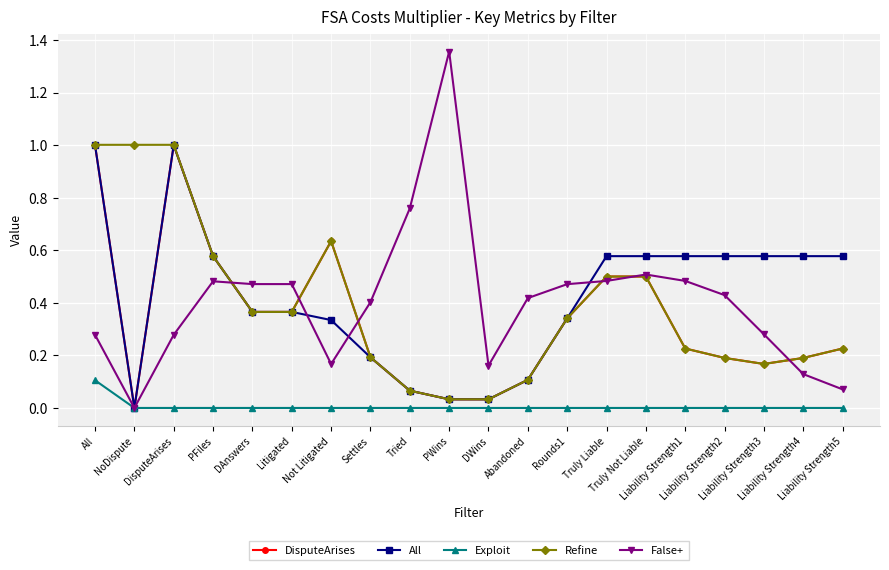

Does the chart display data point markers on the line(s)?

Yes